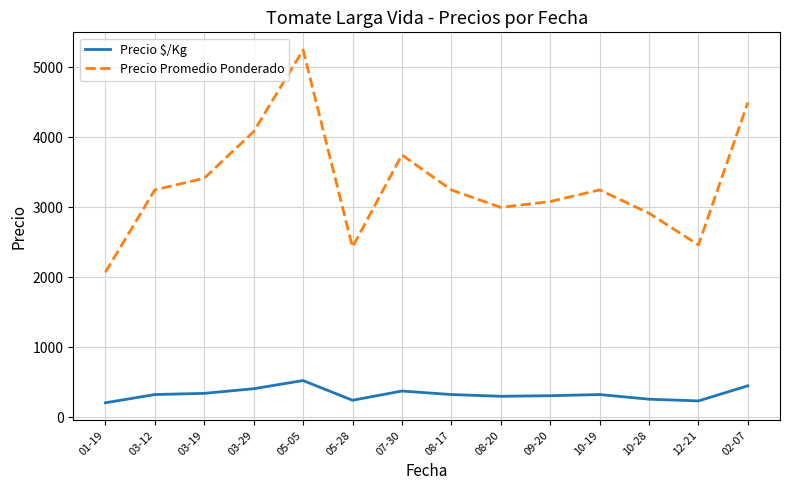

What is the sum of the Precio $/Kg values at 08-17 and 07-30?

700.0